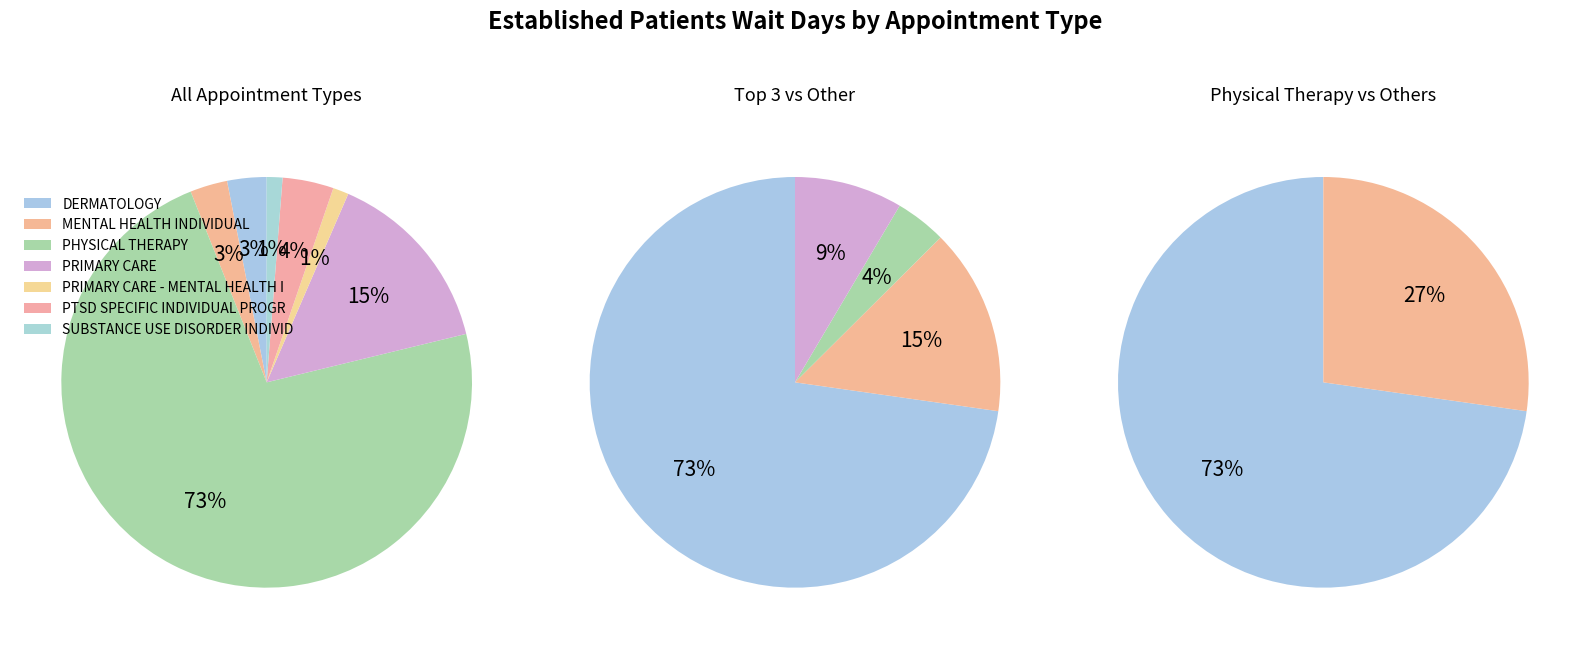

True or false: PRIMARY CARE accounts for 15% of the total.

True